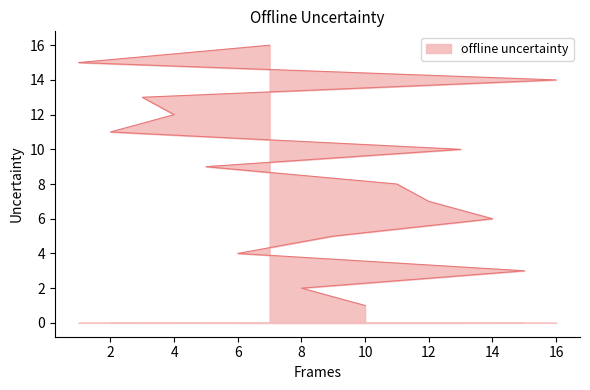

Which has a higher value, 3 or 13?

3